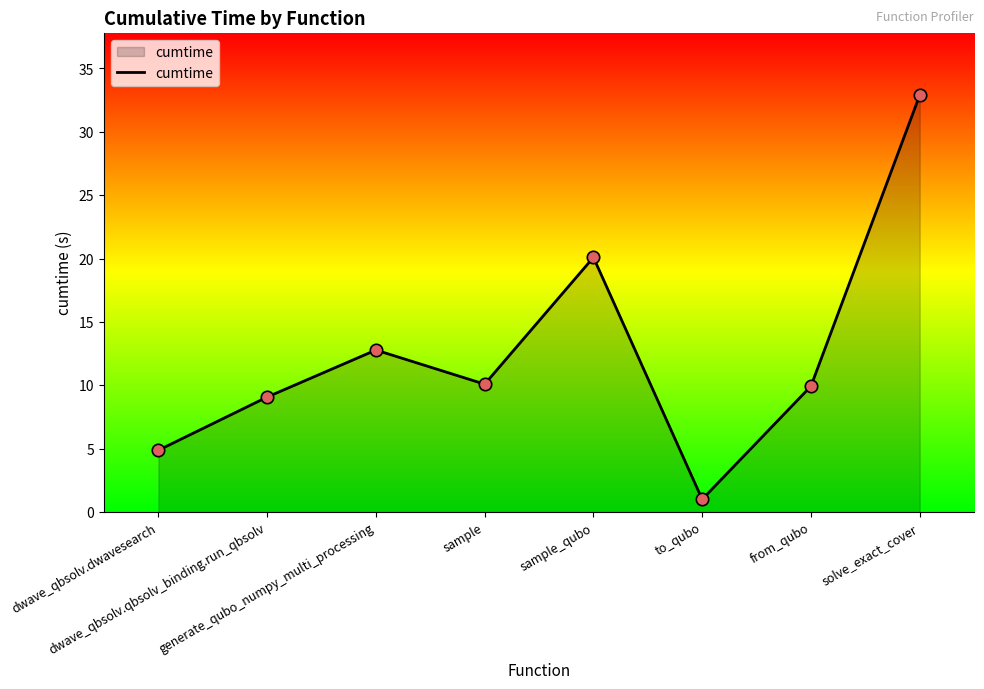

Which has a higher value, sample or dwave_qbsolv.dwavesearch?

sample